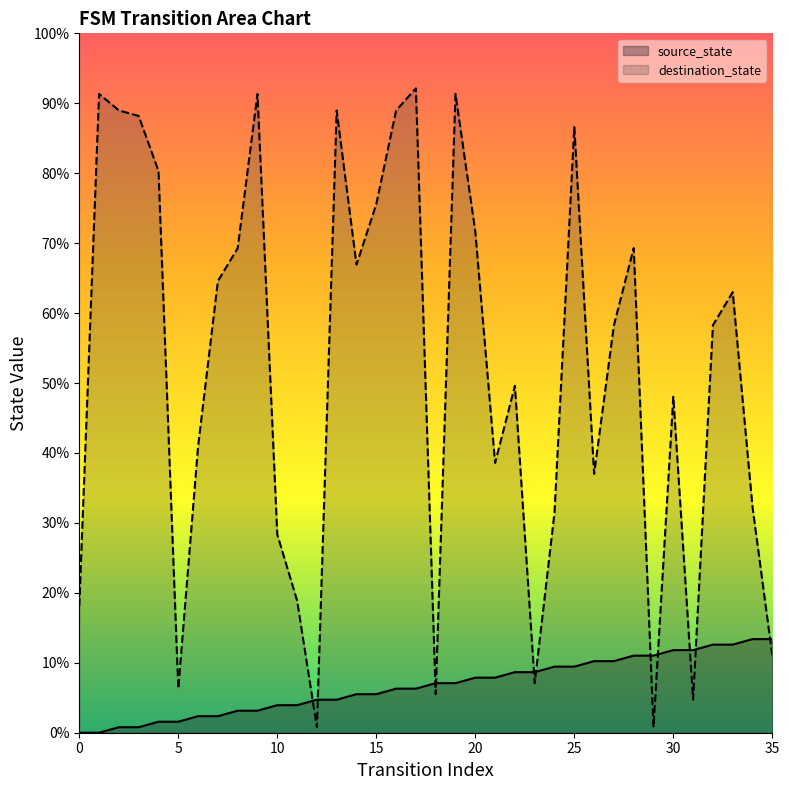

How many intersections are there between destination_state and source_state?

11